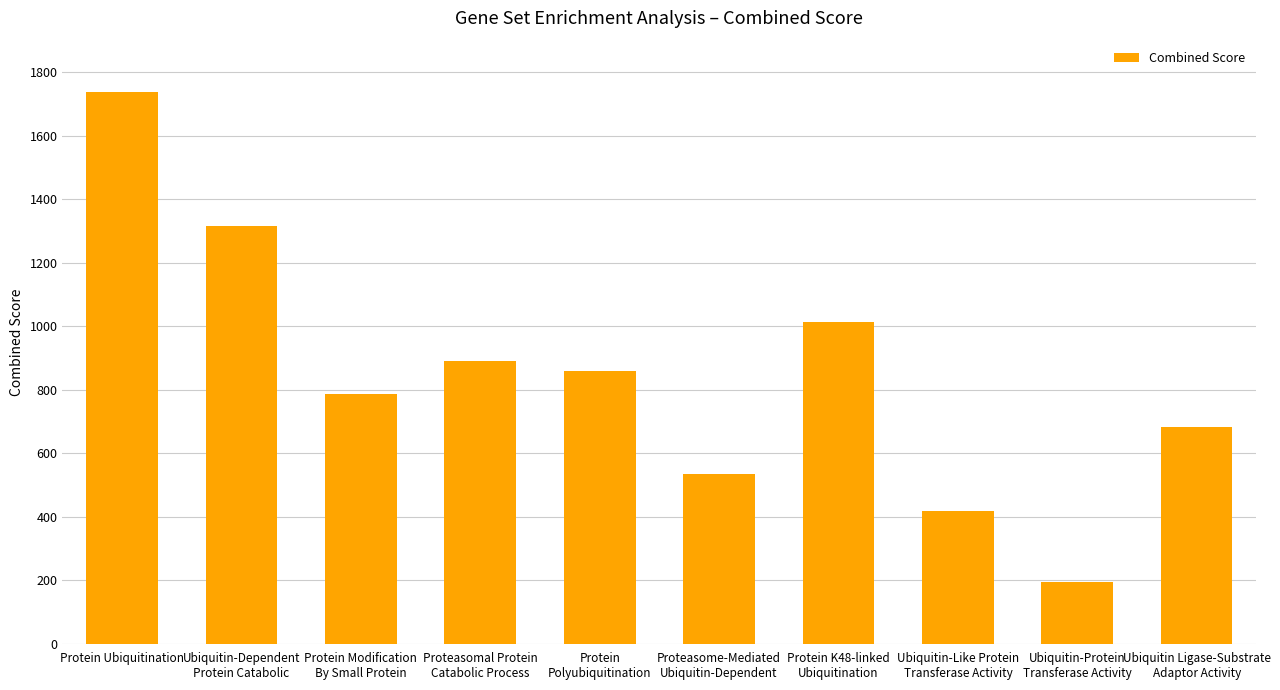

What is the label of the 7th bar from the right?

Proteasomal Protein
Catabolic Process